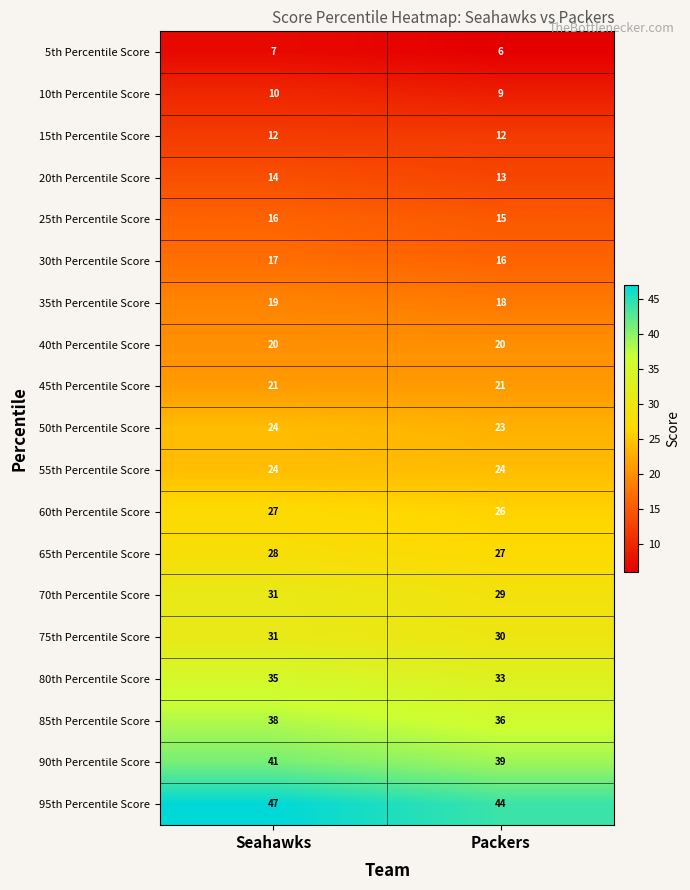

Between Seahawks and Packers, which series saw the biggest shift?

95th Percentile Score